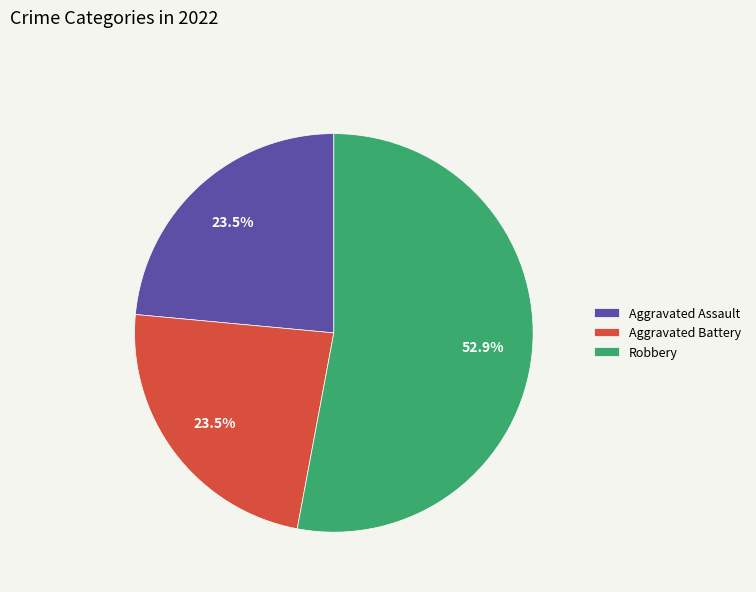

To the nearest percent, what is the average slice percentage?

33%